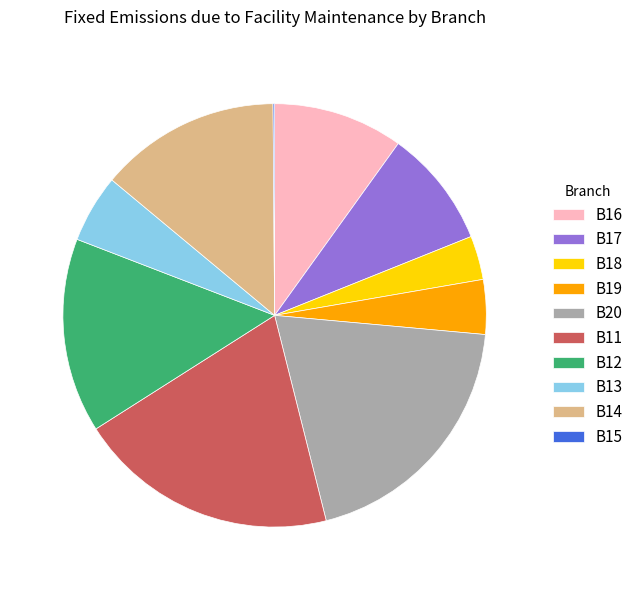

Does B17 account for over 50% of the chart?

No